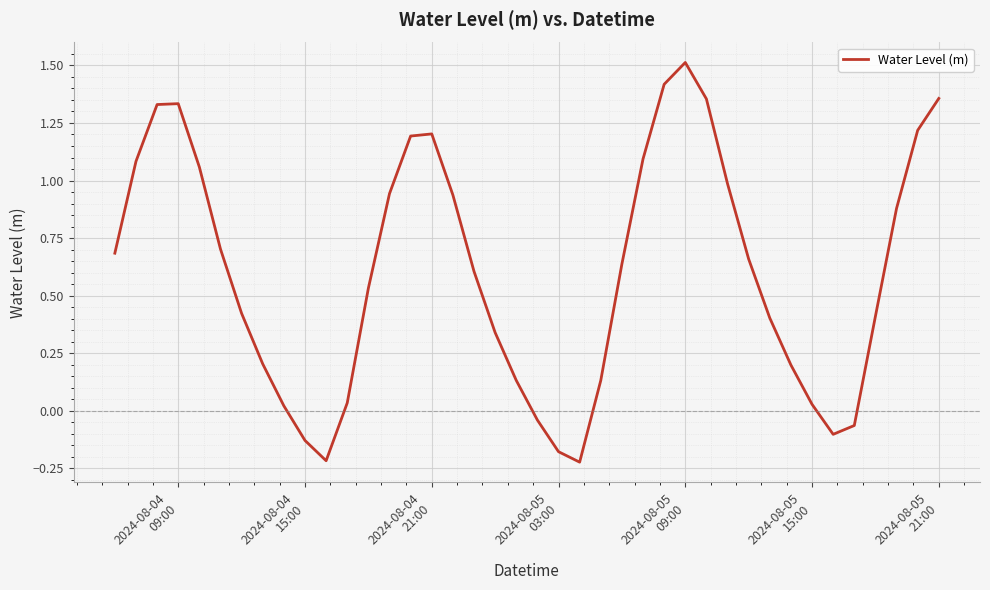

Reading right to left, extract all data points from this chart.

1.4	1.2	0.9	0.4	-0.1	-0.1	0.0	0.2	0.4	0.7	1.0	1.4	1.5	1.4	1.1	0.6	0.1	-0.2	-0.2	-0.0	0.1	0.3	0.6	0.9	1.2	1.2	0.9	0.5	0.0	-0.2	-0.1	0.0	0.2	0.4	0.7	1.1	1.3	1.3	1.1	0.7